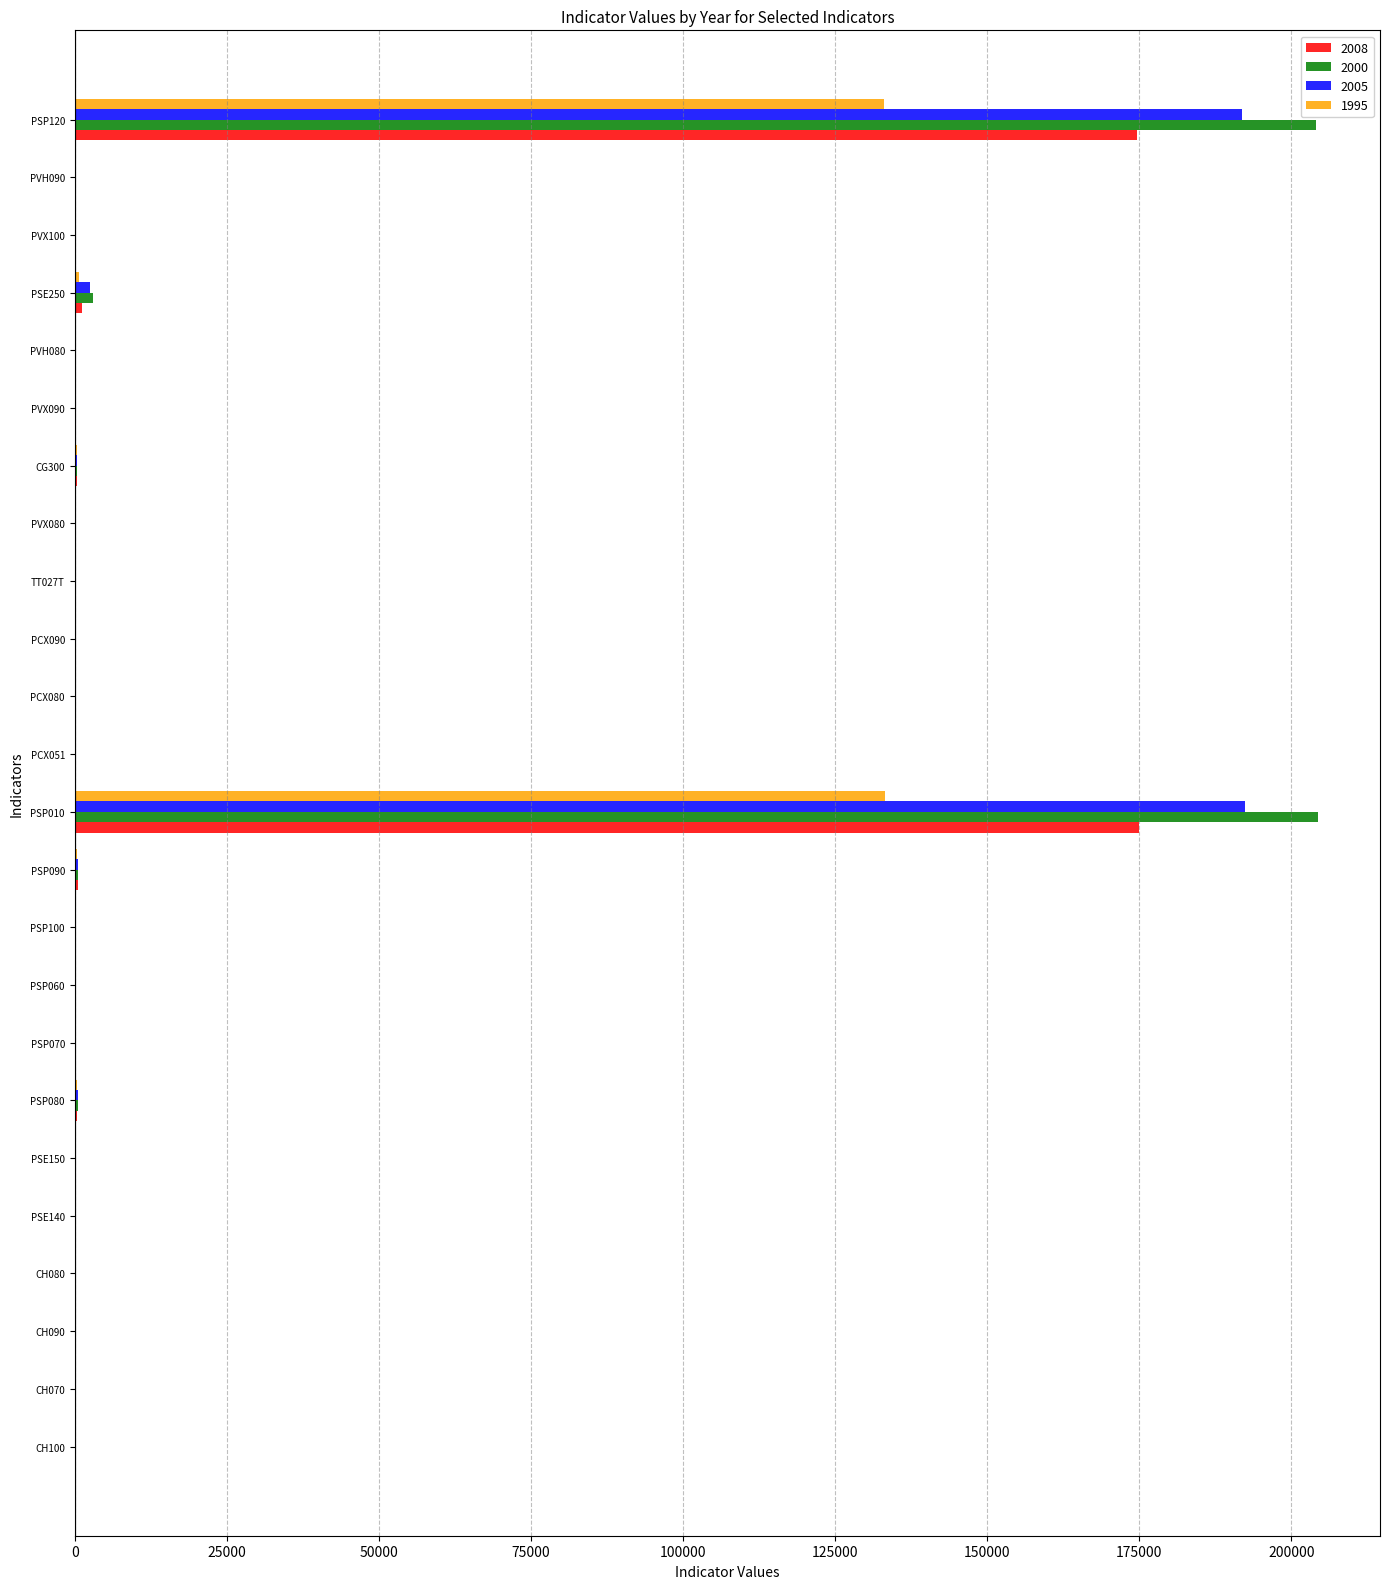

What is the maximum value for 1995?

133157.0